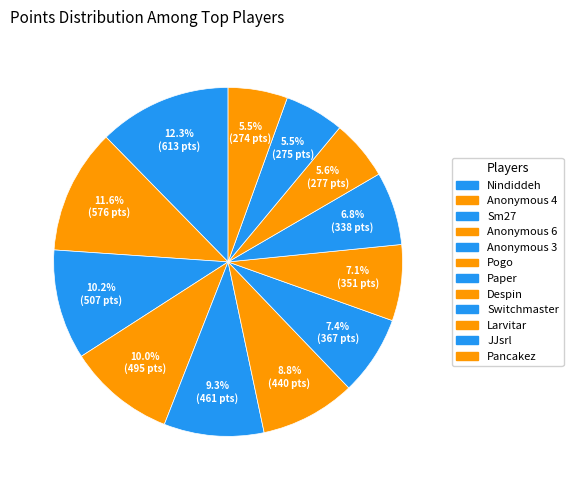

Is it true that Despin is 12% of the pie?

False